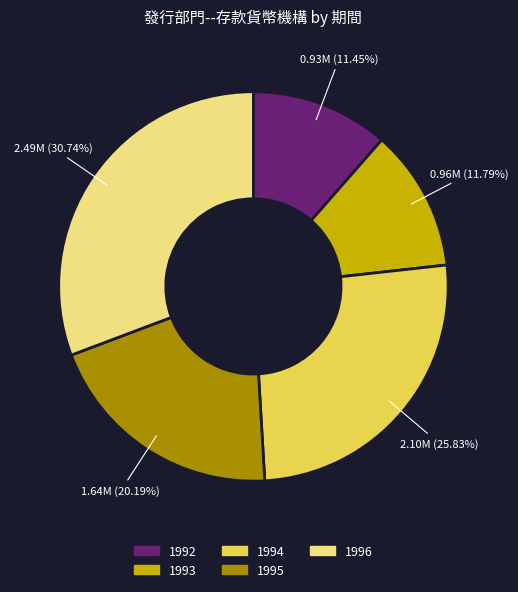

What is the largest slice in the pie chart?

1996